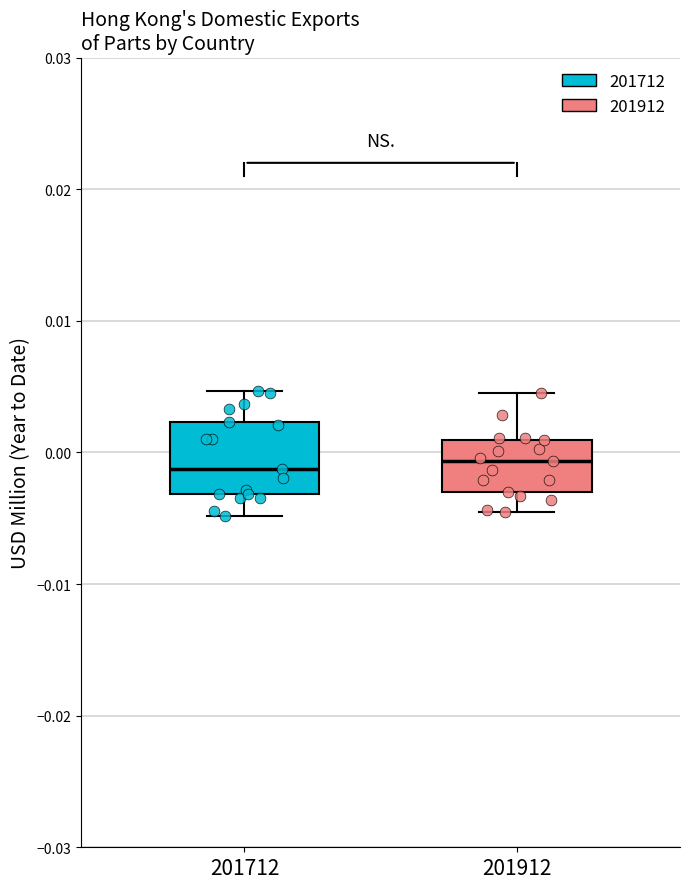

Which box is the tallest, from its lower edge to its upper edge?

201712